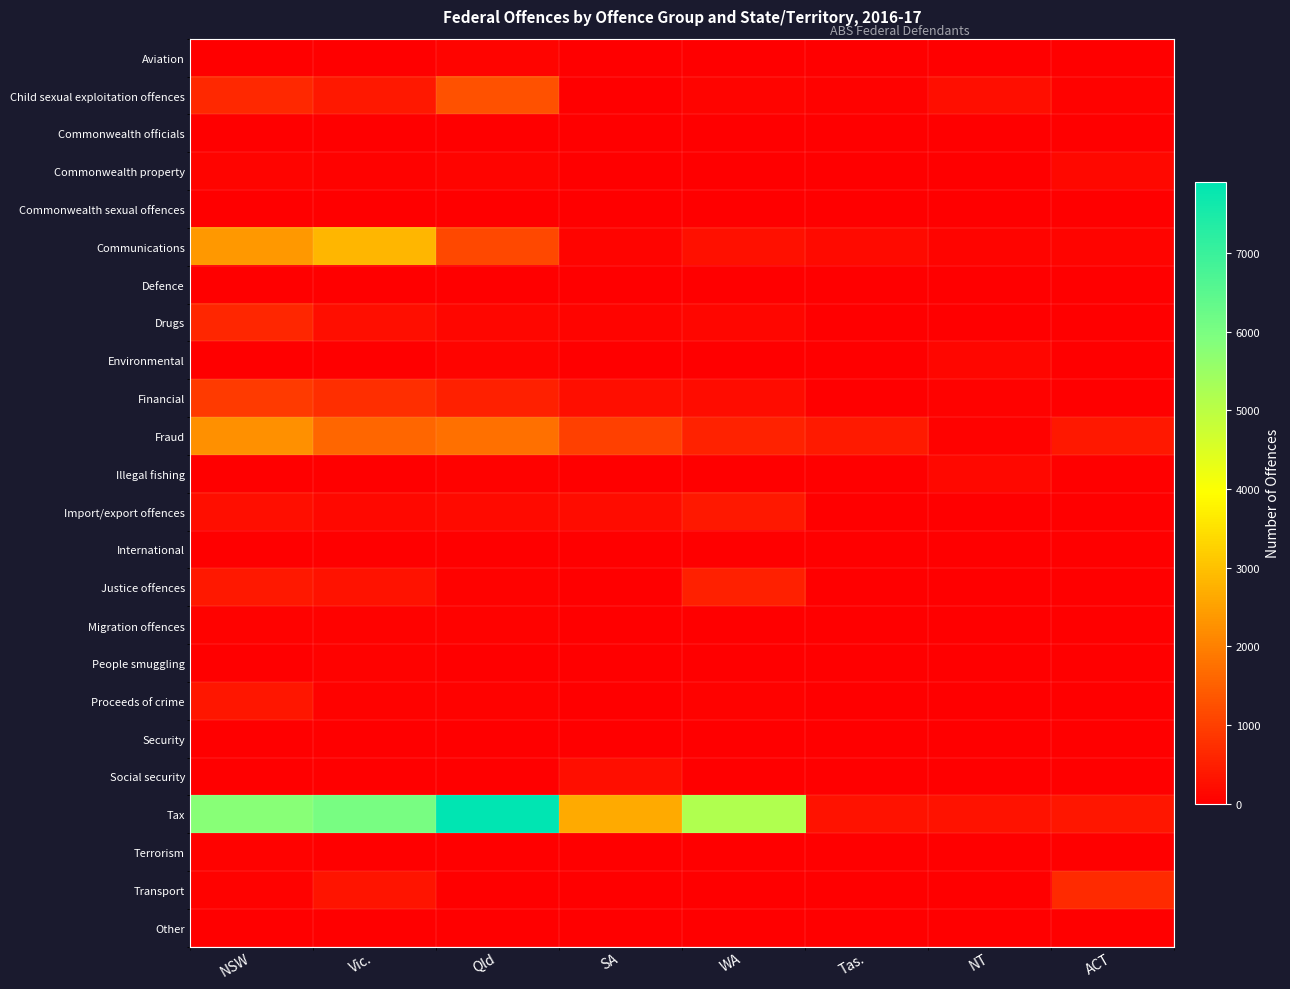

At which category is the sum across all series the highest?

NSW